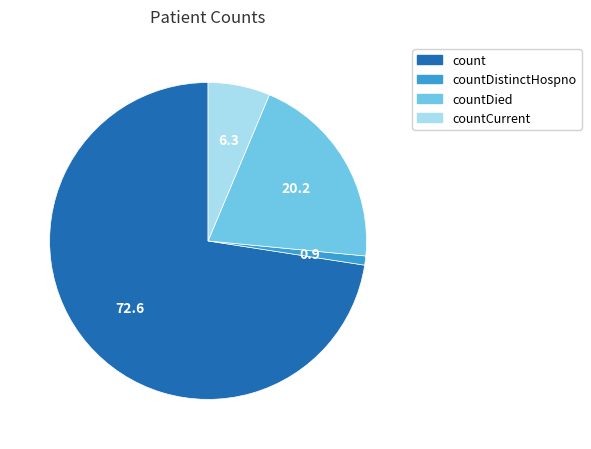

Between countCurrent and countDistinctHospno, which is larger?

countCurrent